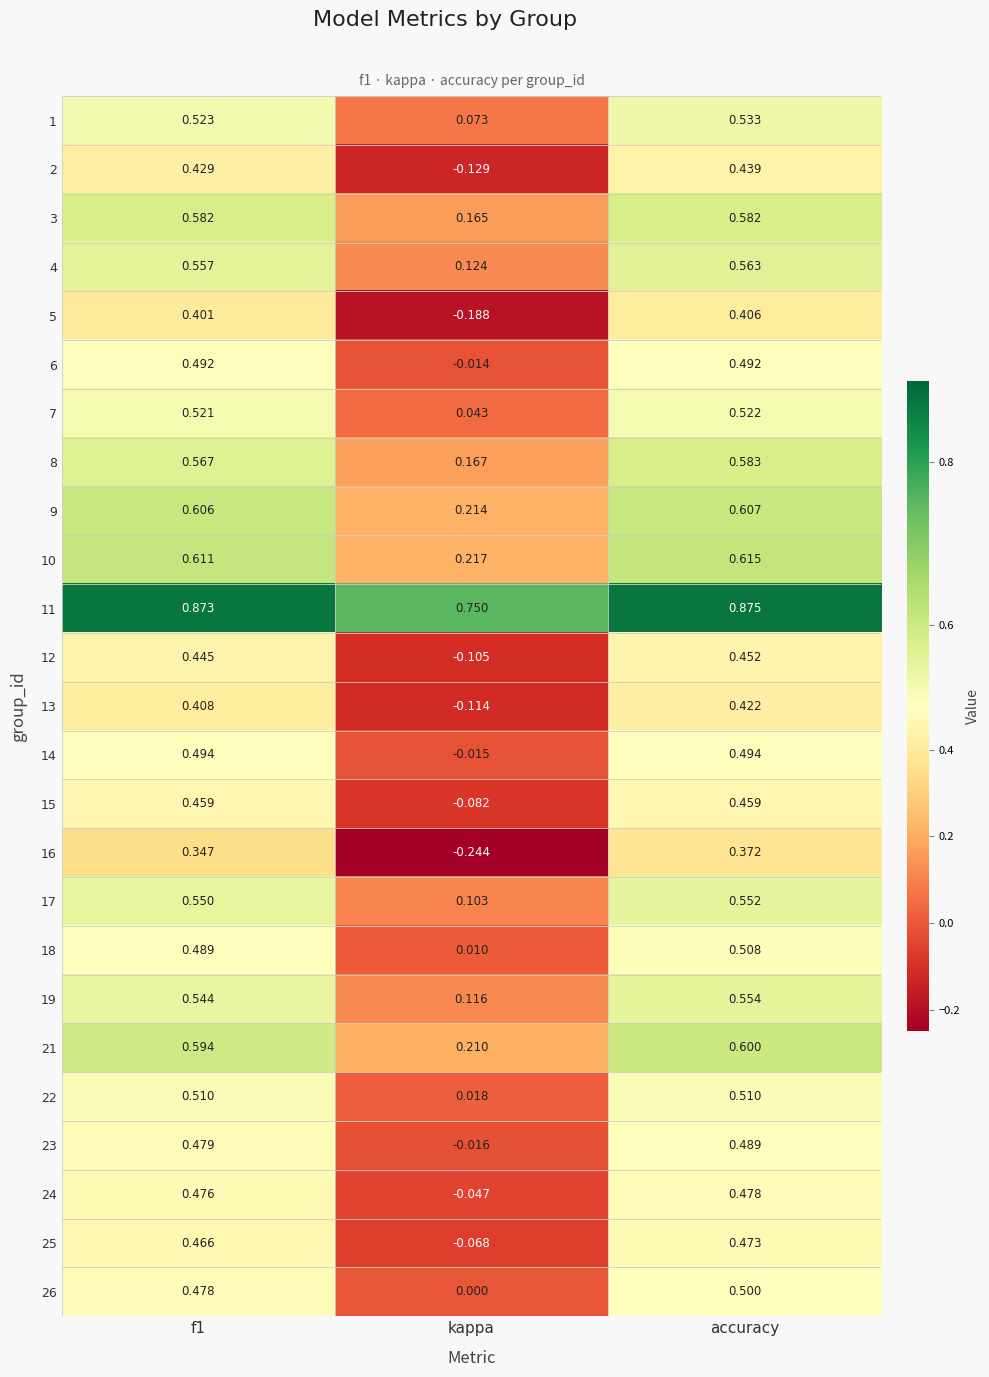

At which category is the sum across all series the highest?

accuracy